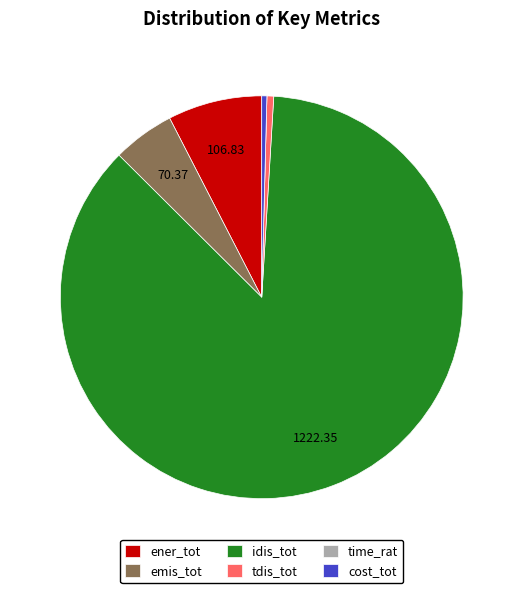

Which category has the biggest portion of the pie?

idis_tot